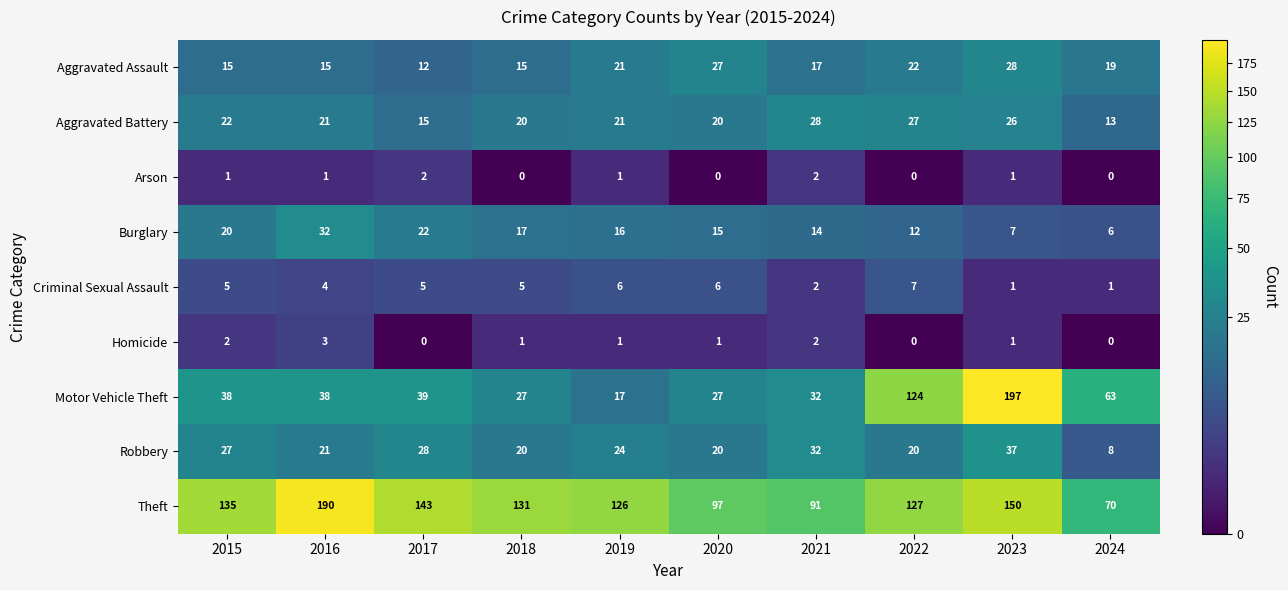

What is the difference between the maximum and minimum values in the Aggravated Battery series?

15